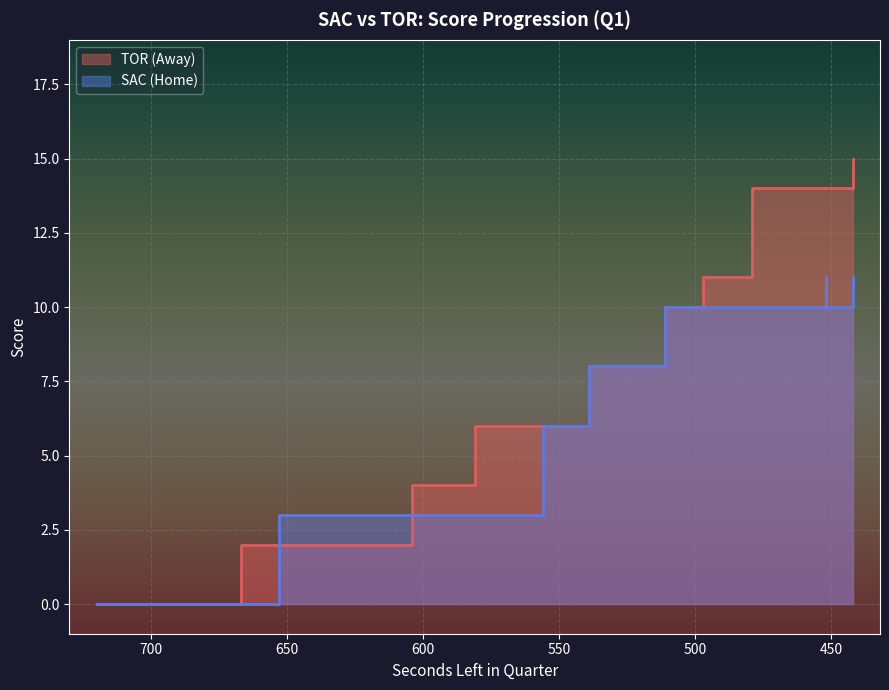

Is the value of HomeScore at 91006 greater than the value of AwayScore at 91009?

No